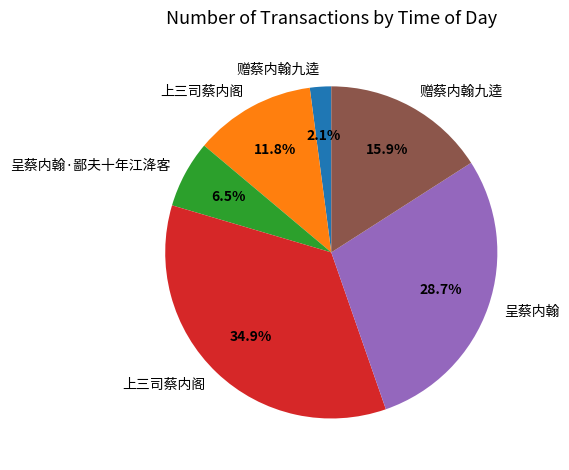

Is there any slice that represents more than half of the pie?

No